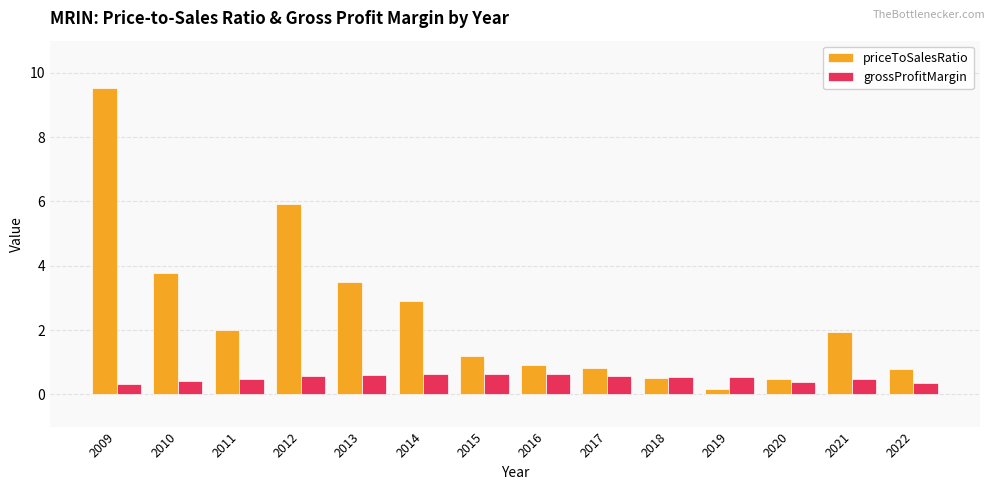

What is the difference between the maximum and minimum values in the grossProfitMargin series?

0.3